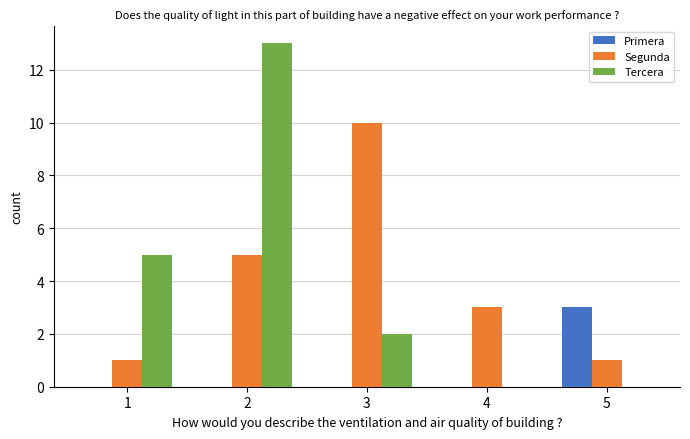

What is the sum of the Segunda values at 4 and 1?

4